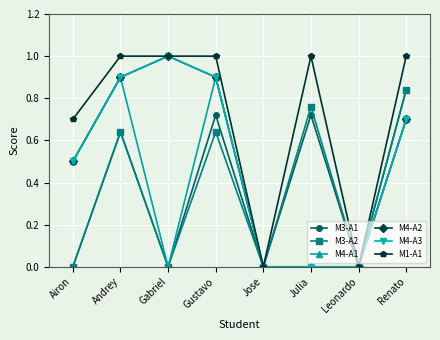

Does the chart have visible grid lines?

Yes